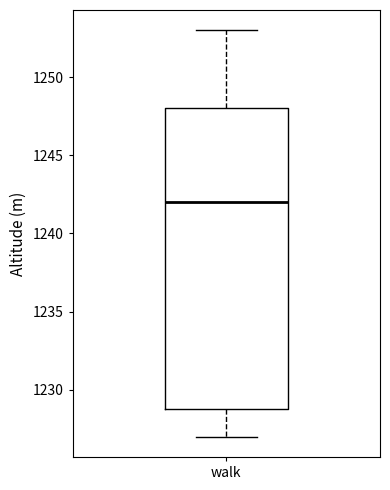

Read this box plot against the y-axis: the position of the median line, the range covered by the box, and the ends of both whiskers. The values are not printed on the chart, so give them approximately, as read against the axis.

median 1242, box 1229 to 1248, whiskers 1227 to 1253